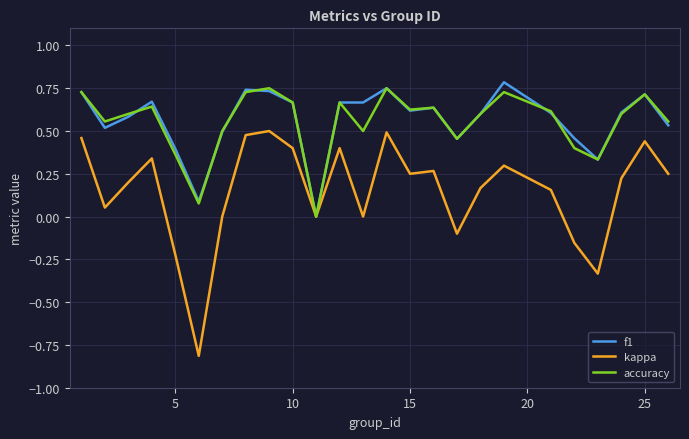

Which series has the largest range (max minus min)?

kappa